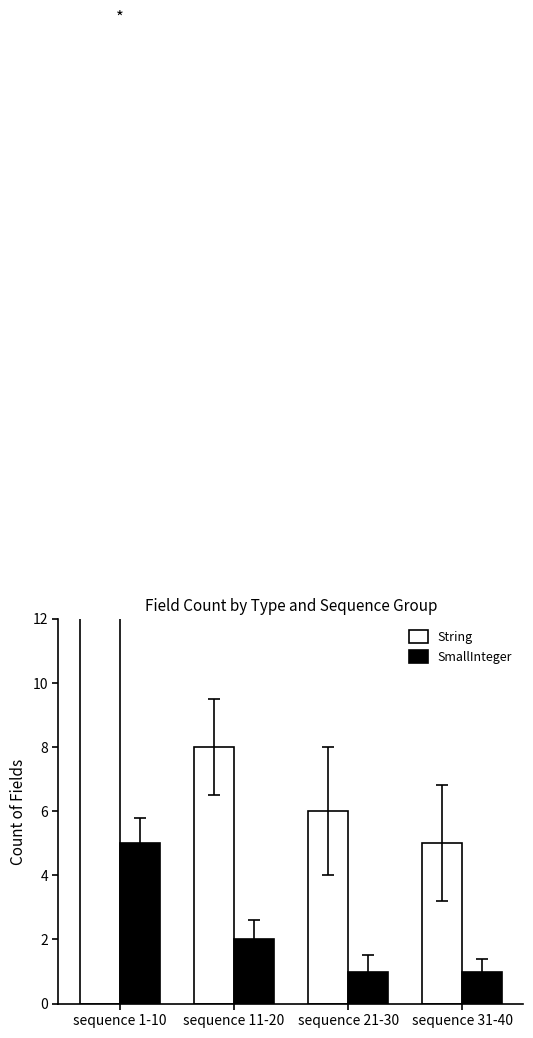

At sequence 11-20, list the series in order from largest to smallest.

String, SmallInteger